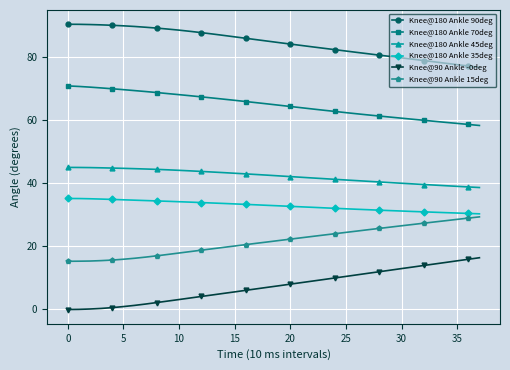

True or false: Knee@180 Ankle 35deg and Knee@180 Ankle 70deg intersect in this chart.

False